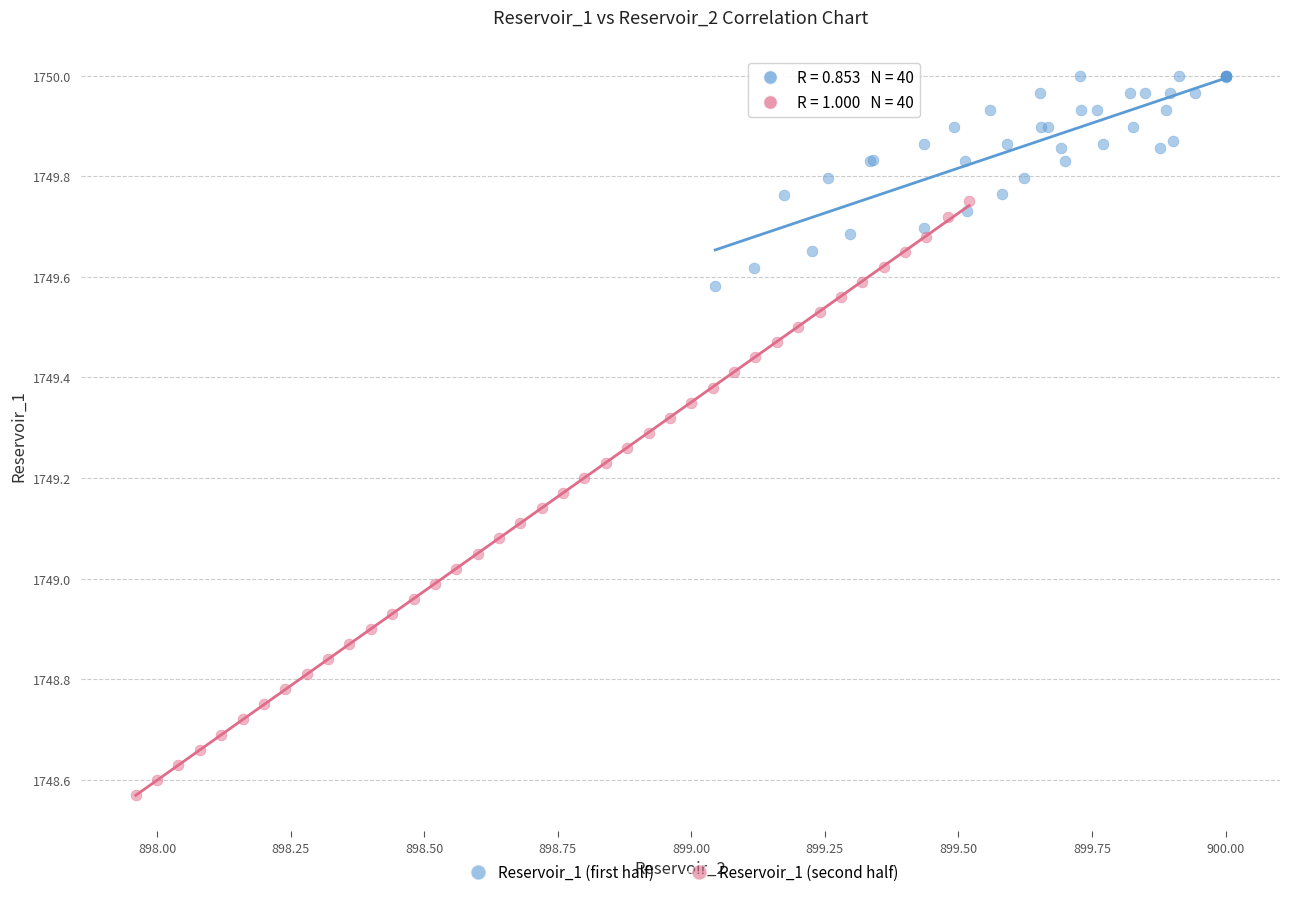

Which series reaches the maximum Y coordinate?

Reservoir_1 (first half)